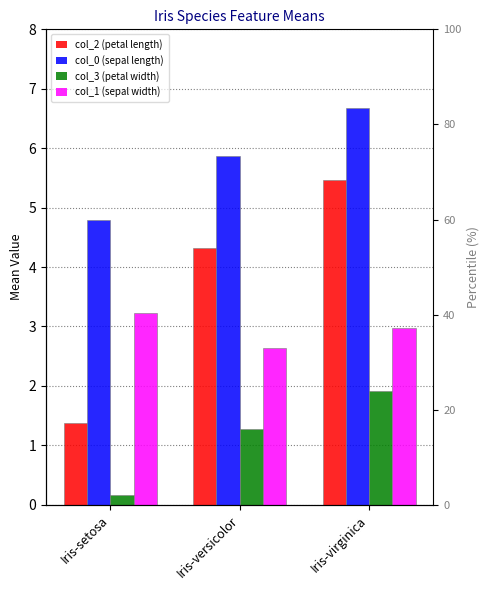

At Iris-setosa, list the series in order from largest to smallest.

col_0 (sepal length), col_1 (sepal width), col_2 (petal length), col_3 (petal width)